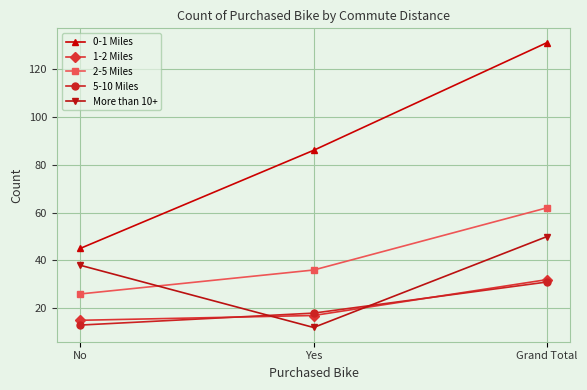

What value does the 1-2 Miles series have at No?

15